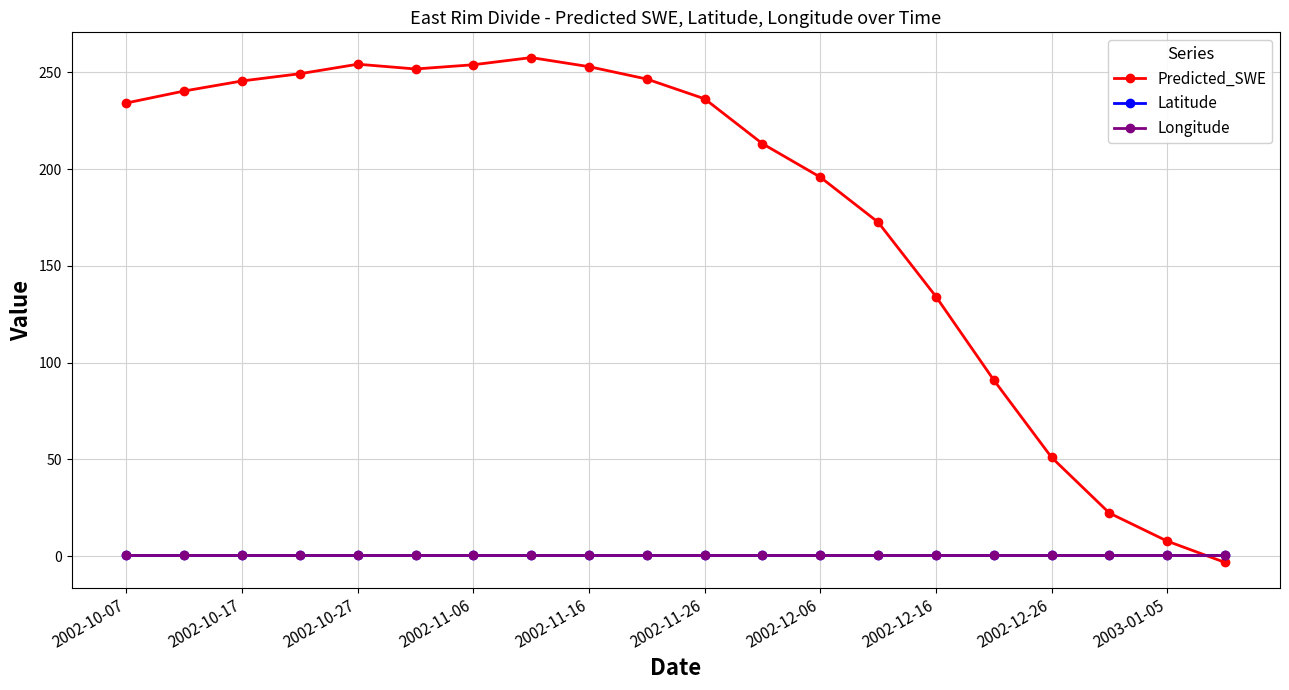

After their last crossing, which series has the higher values: Predicted_SWE or Longitude?

Longitude